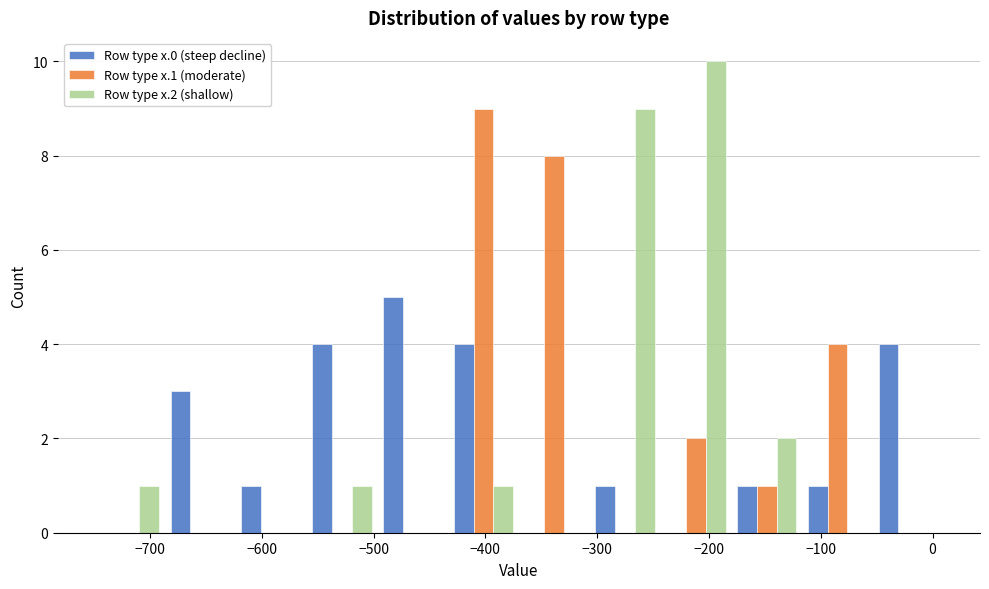

Reading left to right, transcribe this chart: for each range on the x-axis, give the height of each series' bar. Neither the bar edges nor the heights are printed on the chart, so give them approximately, as read against the axes.

-750 to -690: Row type x.0 (steep decline)=0	Row type x.1 (moderate)=0	Row type x.2 (shallow)=1
-690 to -620: Row type x.0 (steep decline)=3	Row type x.1 (moderate)=0	Row type x.2 (shallow)=0
-620 to -560: Row type x.0 (steep decline)=1	Row type x.1 (moderate)=0	Row type x.2 (shallow)=0
-560 to -500: Row type x.0 (steep decline)=4	Row type x.1 (moderate)=0	Row type x.2 (shallow)=1
-500 to -430: Row type x.0 (steep decline)=5	Row type x.1 (moderate)=0	Row type x.2 (shallow)=0
-430 to -370: Row type x.0 (steep decline)=4	Row type x.1 (moderate)=9	Row type x.2 (shallow)=1
-370 to -310: Row type x.0 (steep decline)=0	Row type x.1 (moderate)=8	Row type x.2 (shallow)=0
-310 to -240: Row type x.0 (steep decline)=1	Row type x.1 (moderate)=0	Row type x.2 (shallow)=9
-240 to -180: Row type x.0 (steep decline)=0	Row type x.1 (moderate)=2	Row type x.2 (shallow)=10
-180 to -120: Row type x.0 (steep decline)=1	Row type x.1 (moderate)=1	Row type x.2 (shallow)=2
-120 to -50: Row type x.0 (steep decline)=1	Row type x.1 (moderate)=4	Row type x.2 (shallow)=0
-50 to 10: Row type x.0 (steep decline)=4	Row type x.1 (moderate)=0	Row type x.2 (shallow)=0